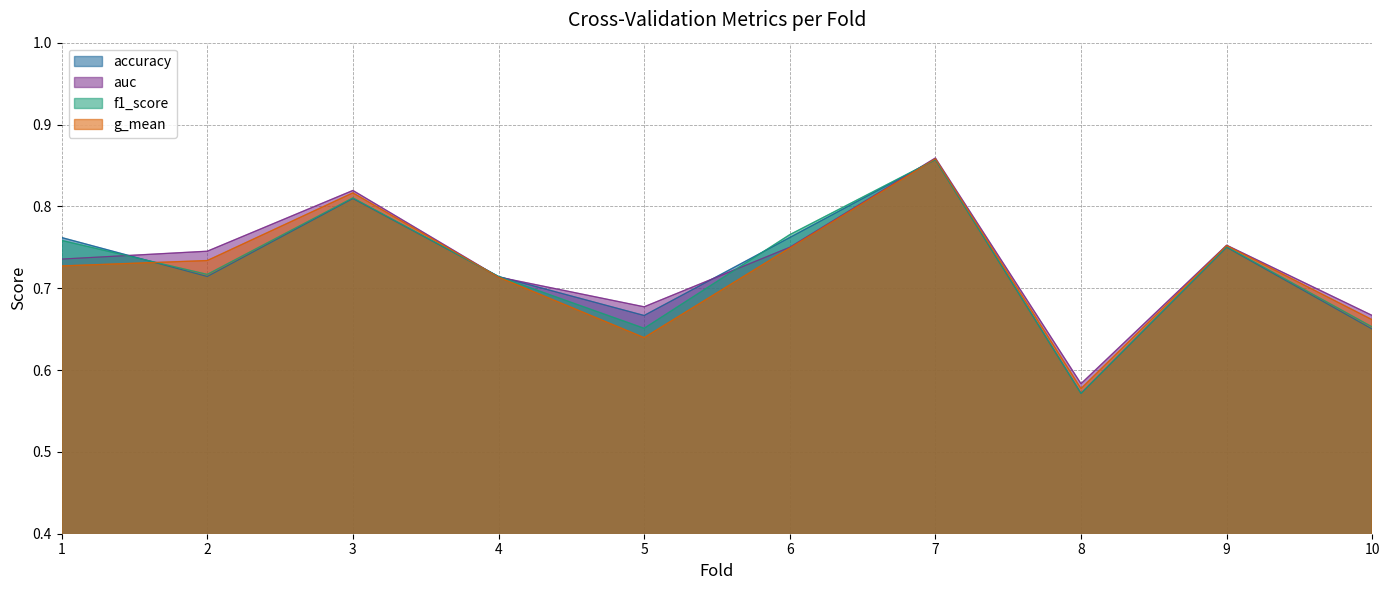

Which series has the largest total across all categories?

auc